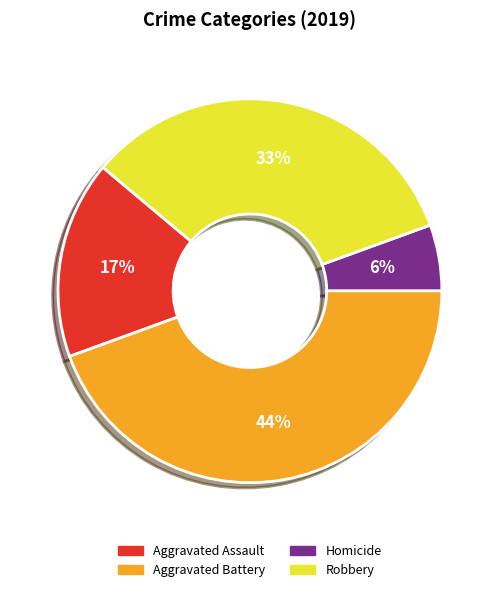

Is there any slice that represents more than half of the pie?

No